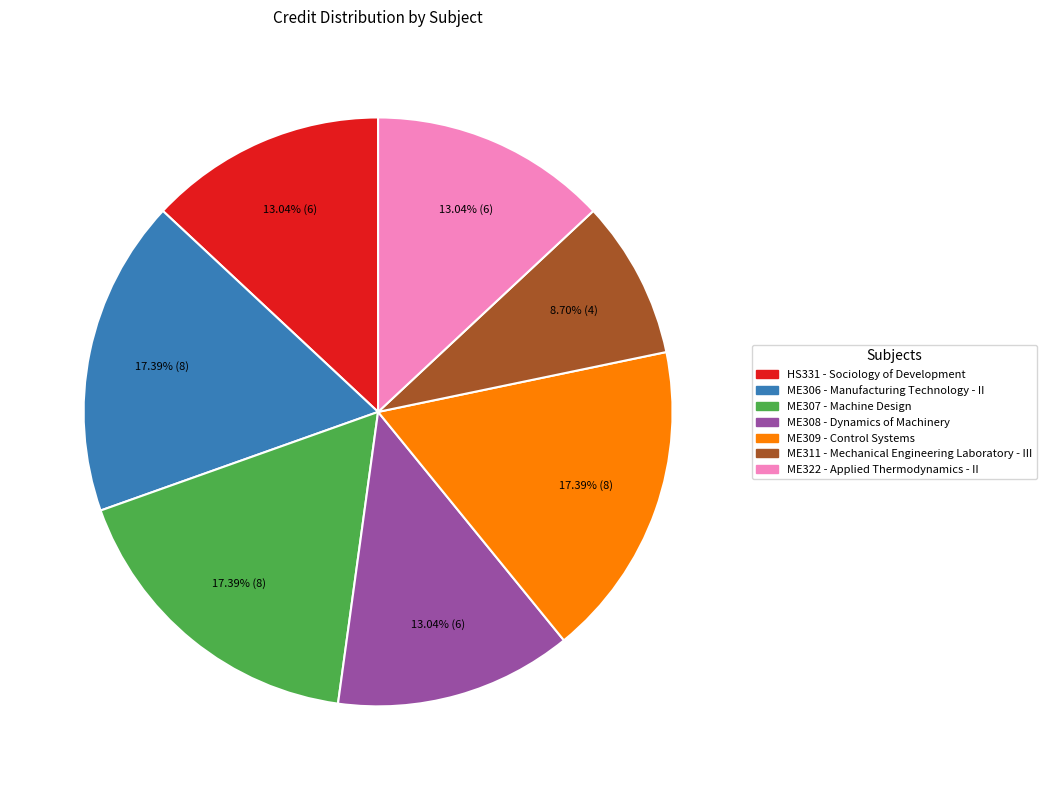

Is there a majority slice in this chart?

No